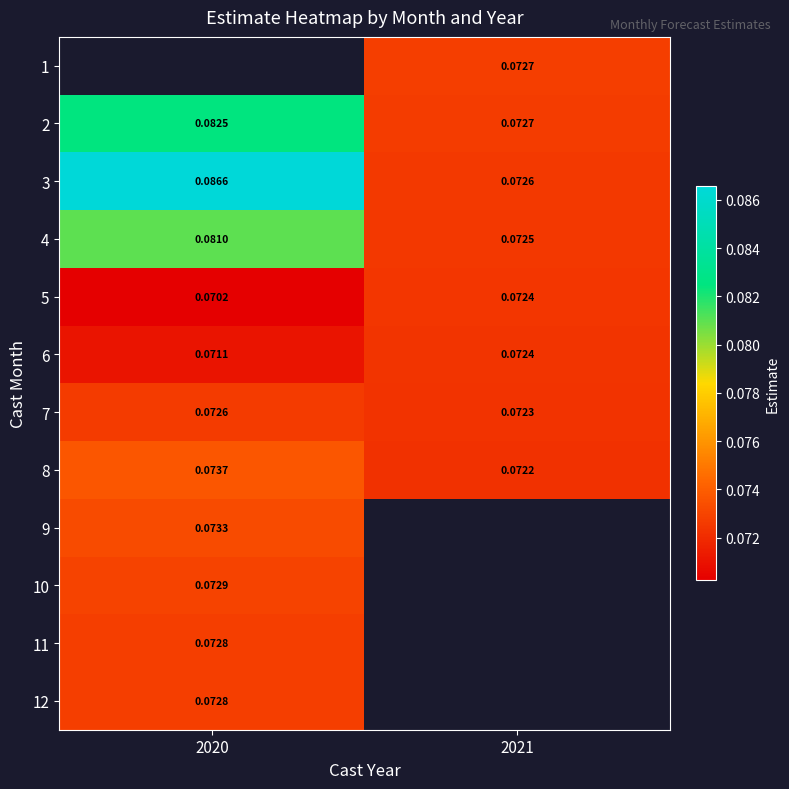

How many categories are shown in the chart?

2